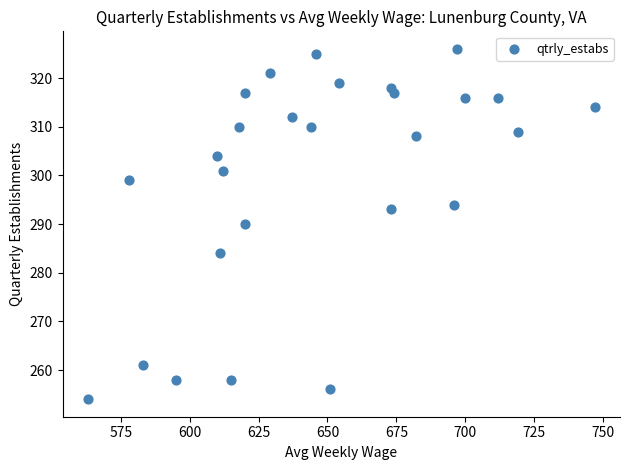

What is the range of Y values (max minus min)?

72